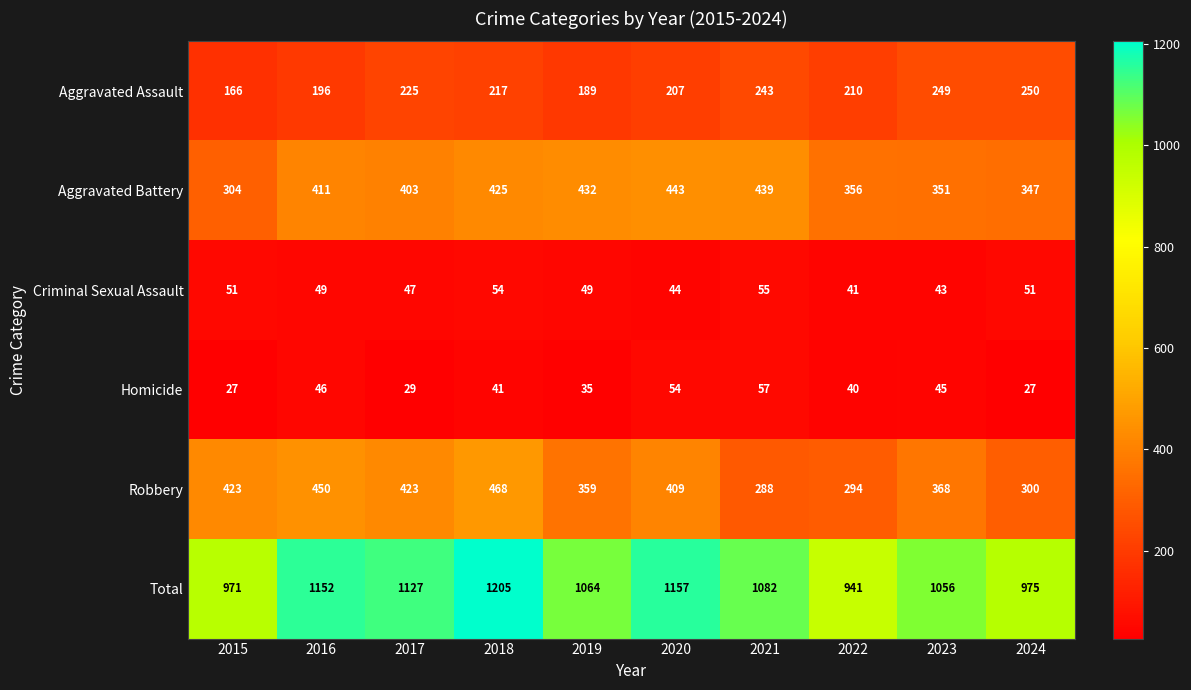

List the labels in order of Total value, largest first.

2018, 2020, 2016, 2017, 2021, 2019, 2023, 2024, 2015, 2022